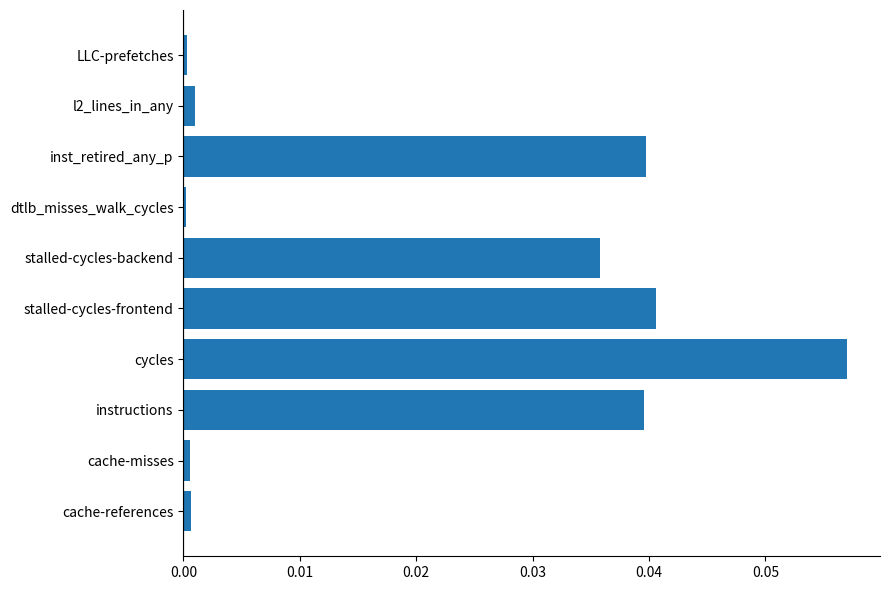

The chart shows a value of 0.0 at l2_lines_in_any. True or false?

True